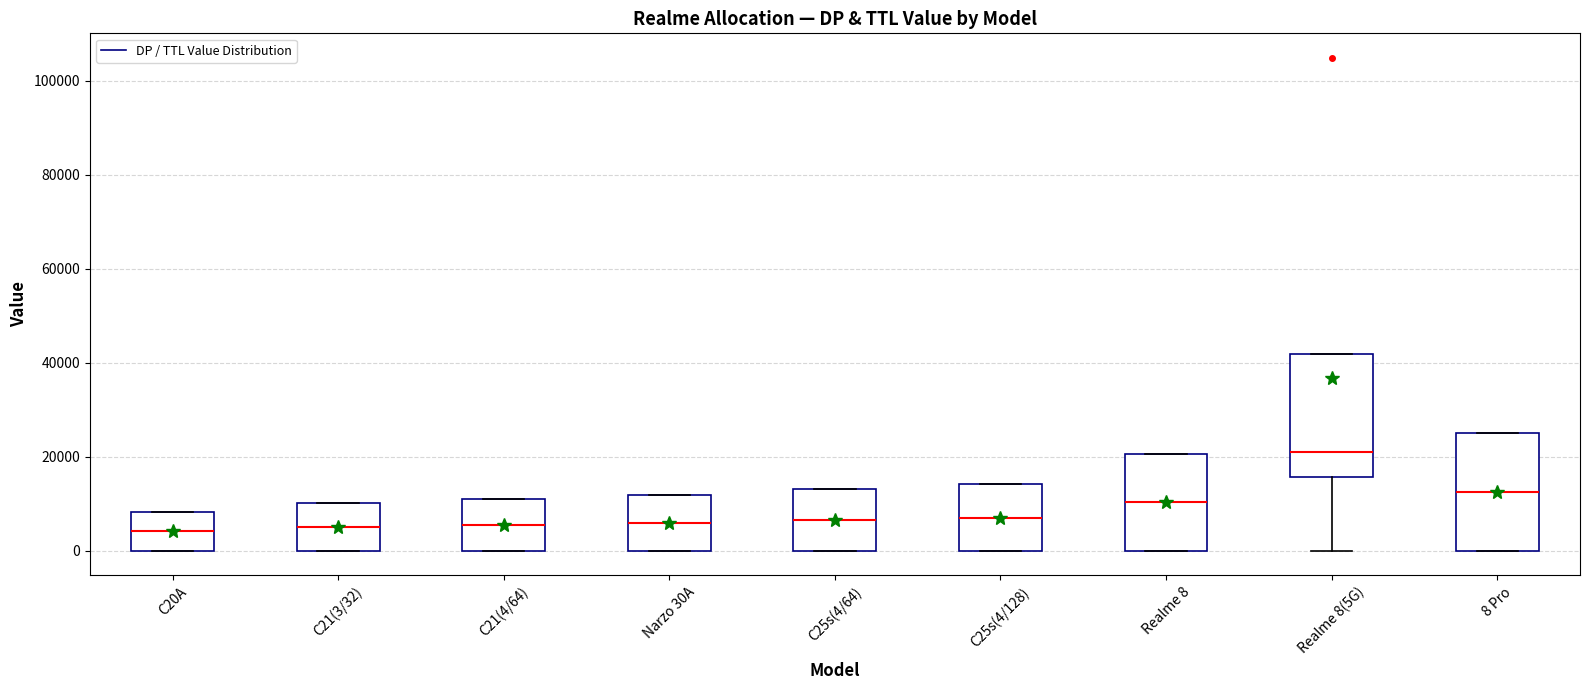

Reading left to right, read every box against the y-axis: the position of its median line, the range the box covers, and the ends of its whiskers. The values are not printed on the chart, so give them approximately, as read against the axis.

C20A: median 4000, box 0 to 8000, whiskers 0 to 8000
C21(3/32): median 6000, box 0 to 10000, whiskers 0 to 10000
C21(4/64): median 6000, box 0 to 10000, whiskers 0 to 10000
Narzo 30A: median 6000, box 0 to 12000, whiskers 0 to 12000
C25s(4/64): median 6000, box 0 to 14000, whiskers 0 to 14000
C25s(4/128): median 8000, box 0 to 14000, whiskers 0 to 14000
Realme 8: median 10000, box 0 to 20000, whiskers 0 to 20000
Realme 8(5G): median 20000, box 16000 to 42000, whiskers 0 to 42000
8 Pro: median 12000, box 0 to 26000, whiskers 0 to 26000